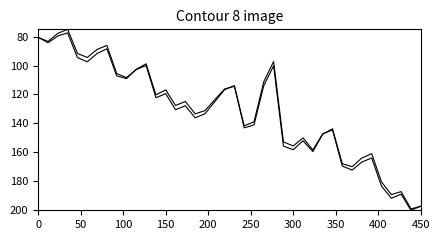

Is this an area chart (filled region under the line)?

No